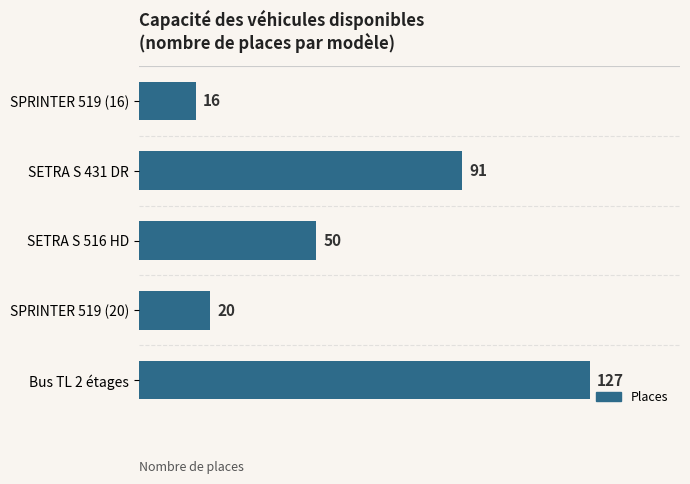

Reading bottom to top, transcribe all the data shown in this chart.

Bus TL 2 étages=127	SPRINTER 519 (20)=20	SETRA S 516 HD=50	SETRA S 431 DR=91	SPRINTER 519 (16)=16